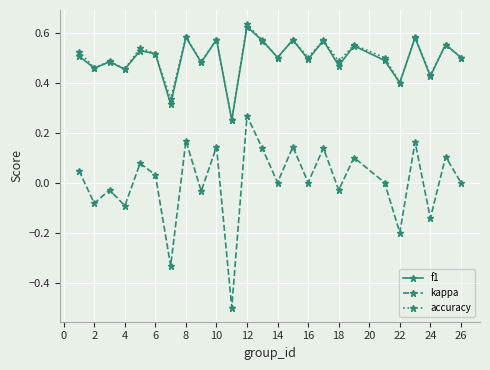

Which series has the widest spread of values?

kappa